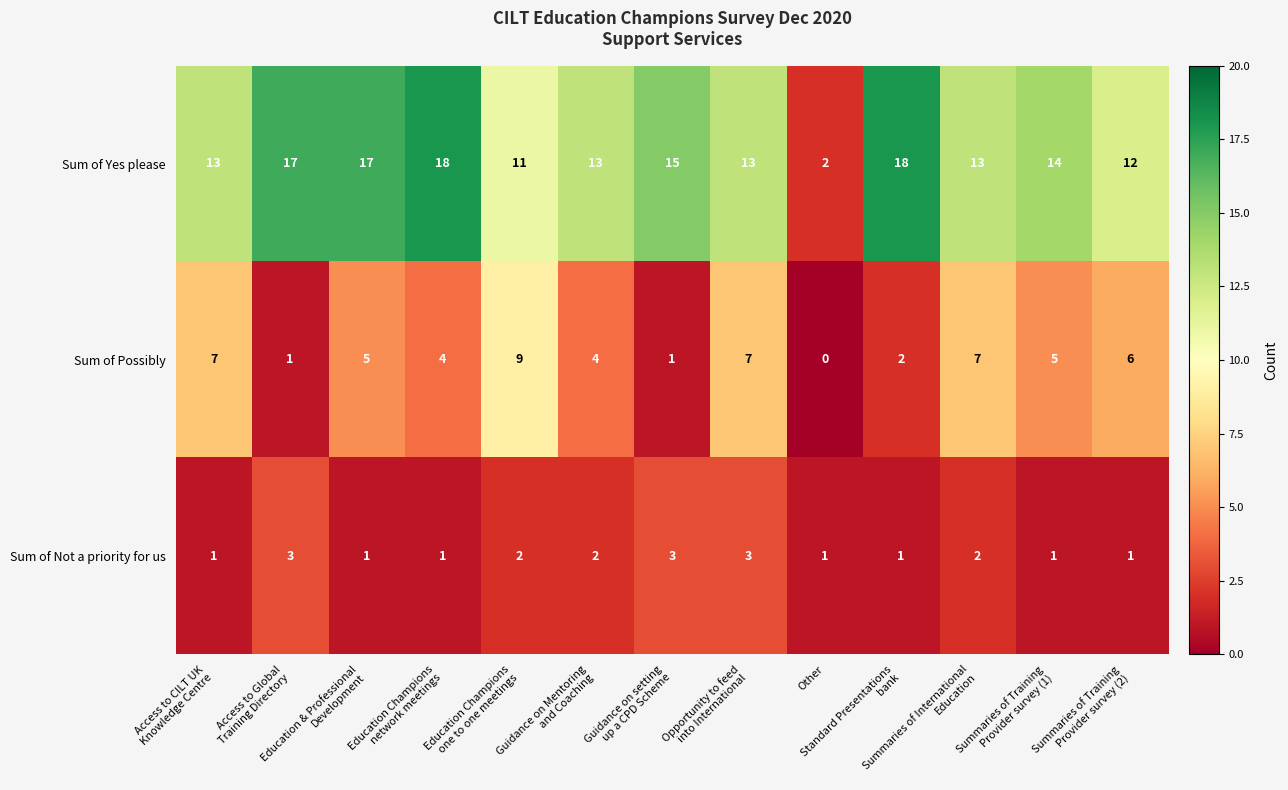

At Education Champions
one to one meetings, list the series in order from smallest to largest.

Sum of Not a priority for us, Sum of Possibly, Sum of Yes please